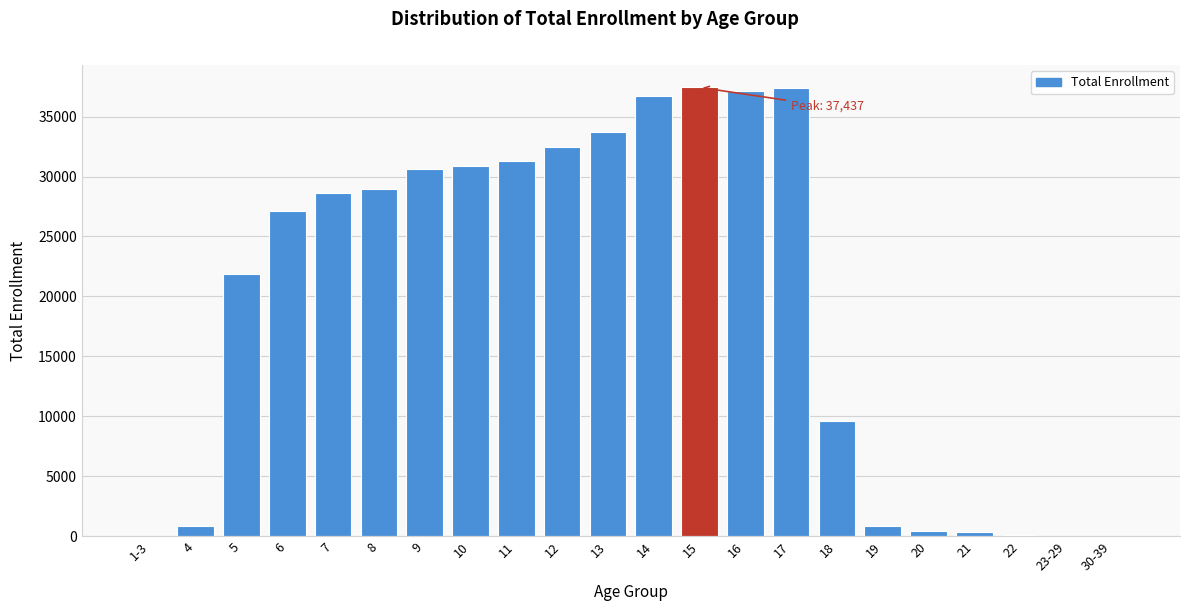

What is the greatest value displayed?

37437